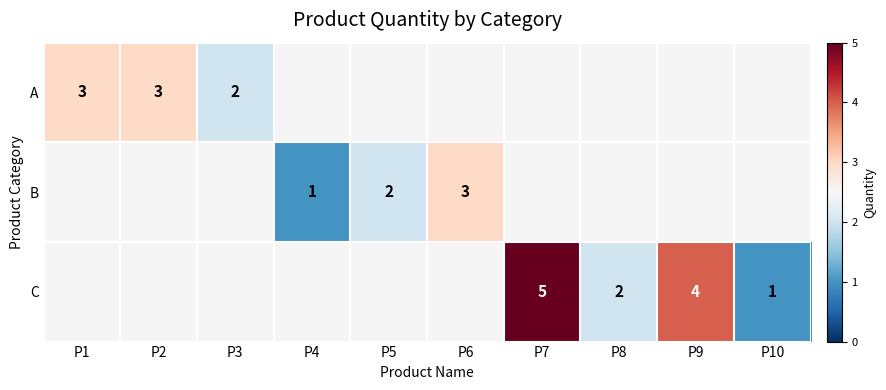

The value of A at P2 is 3. True or false?

True